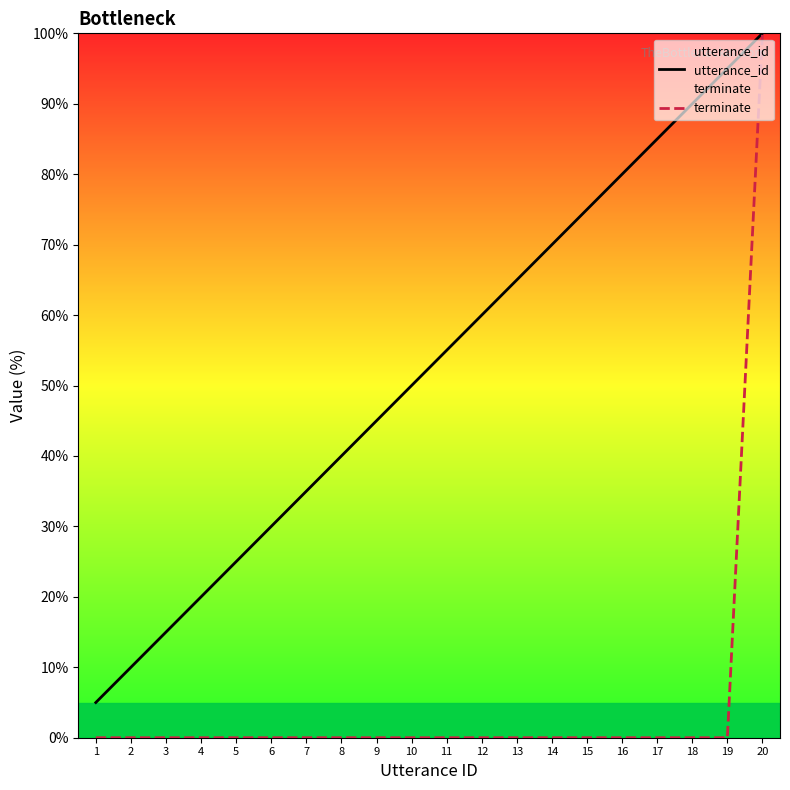

What is the total value across all series at 6?

30.0